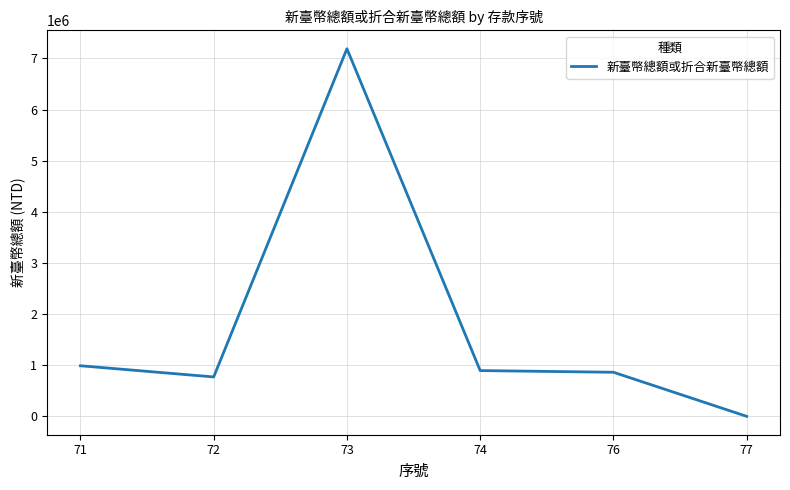

The chart shows a value of 460059 at 74. True or false?

False